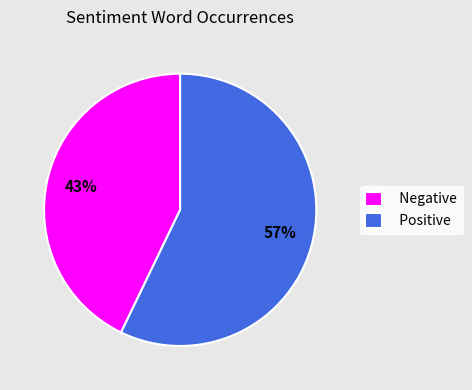

Does any single category account for the majority?

Yes